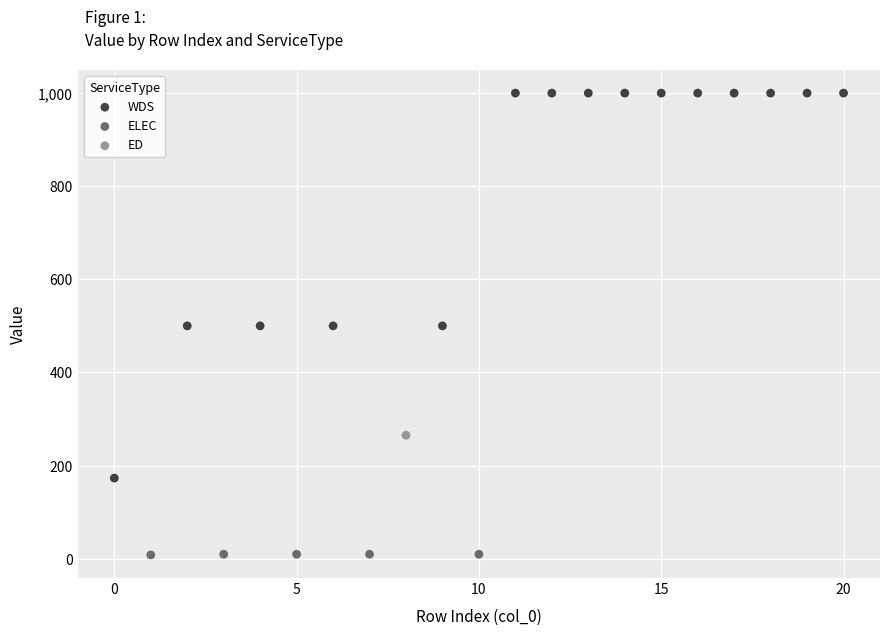

What are all the series names shown in the legend?

WDS, ELEC, ED